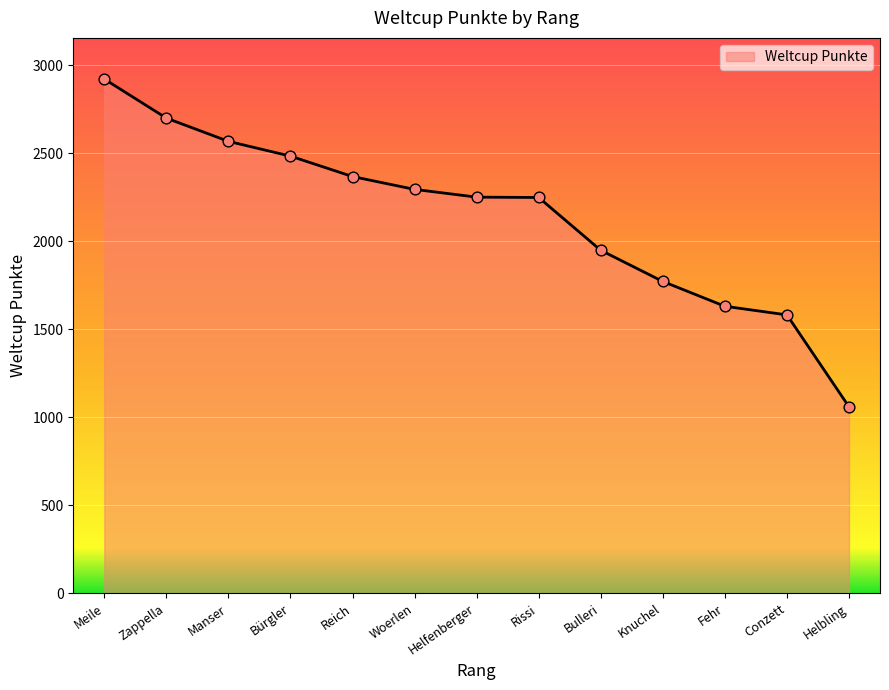

Between Reich and Conzett, which is larger?

Reich